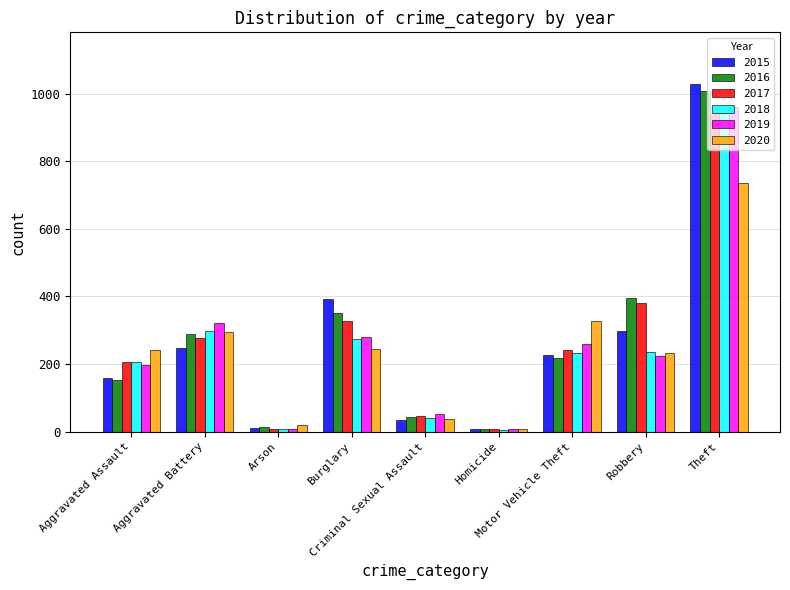

At which label is 2018 closest to 472?

Aggravated Battery